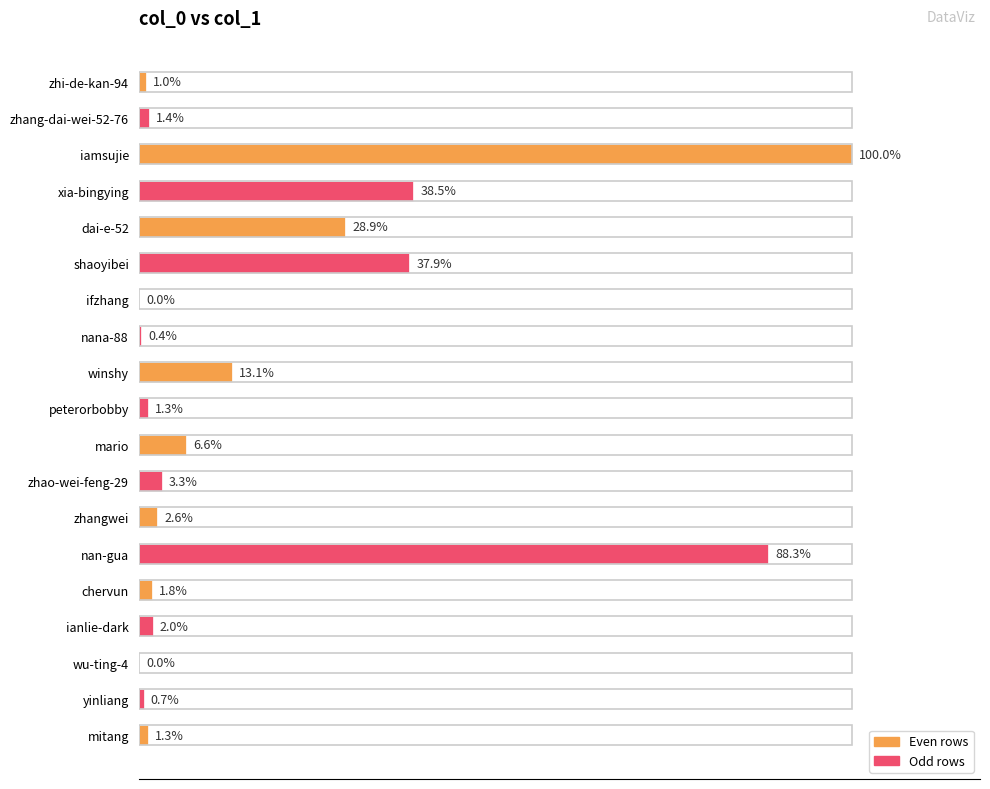

Are the bars horizontal?

Yes